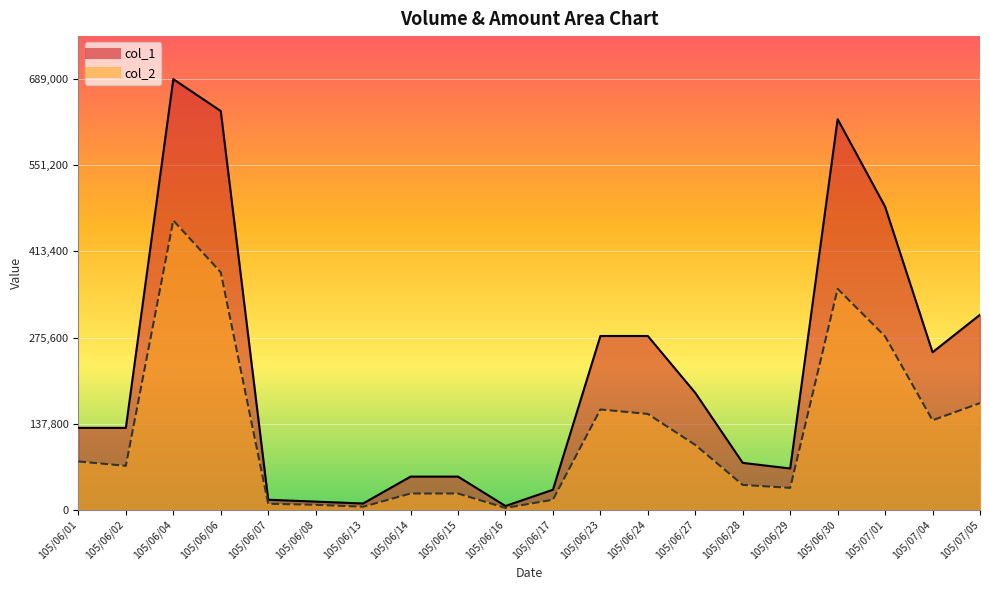

What is the average value of the col_2 series?

126024